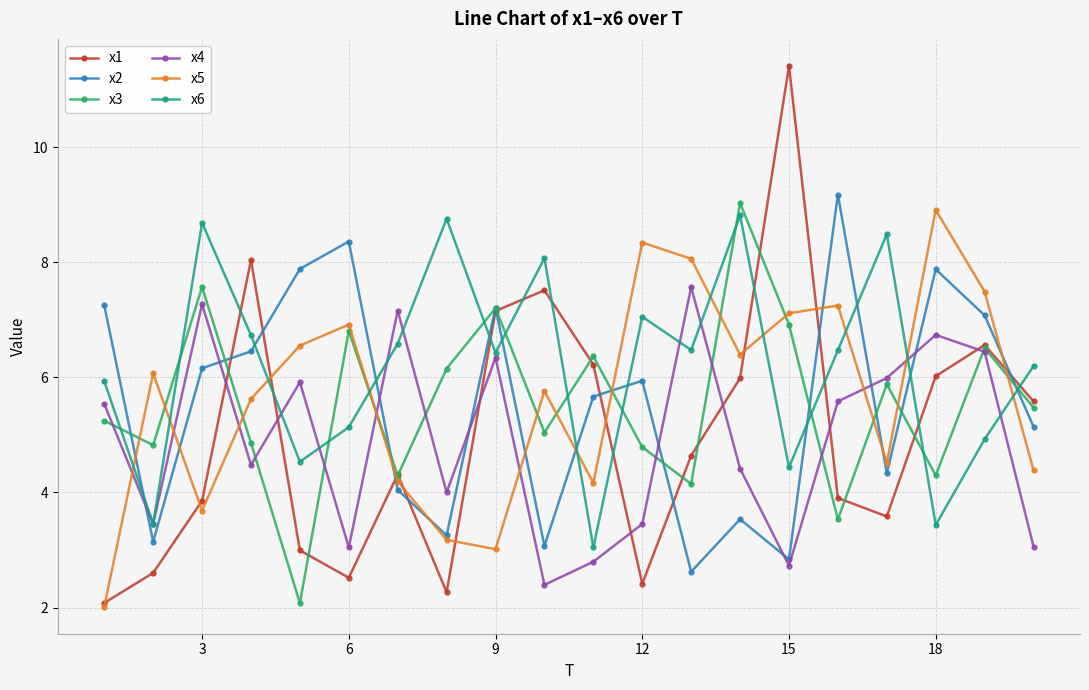

What is the value of the x1 point at the 4th from the left?

8.0